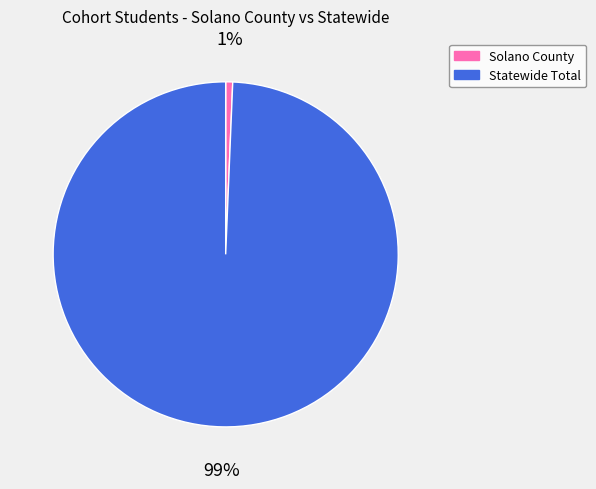

Combined, do Solano County and Statewide Total account for over 50%?

Yes